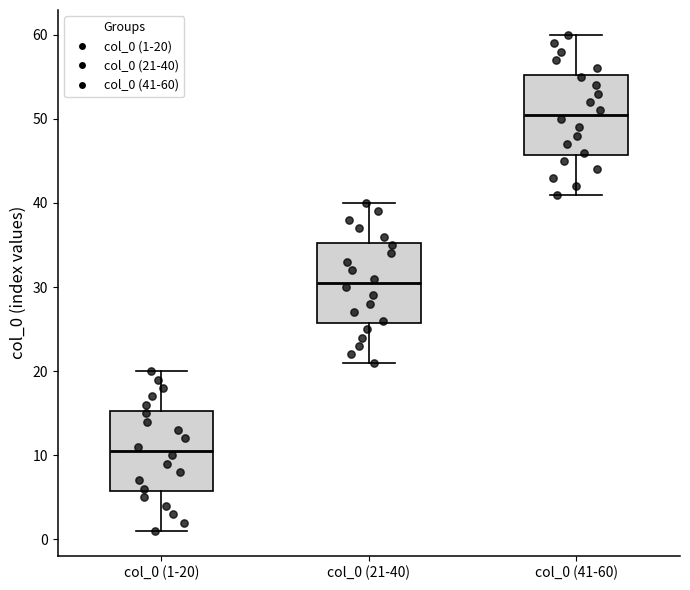

Which box's median line is the highest?

col_0 (41-60)